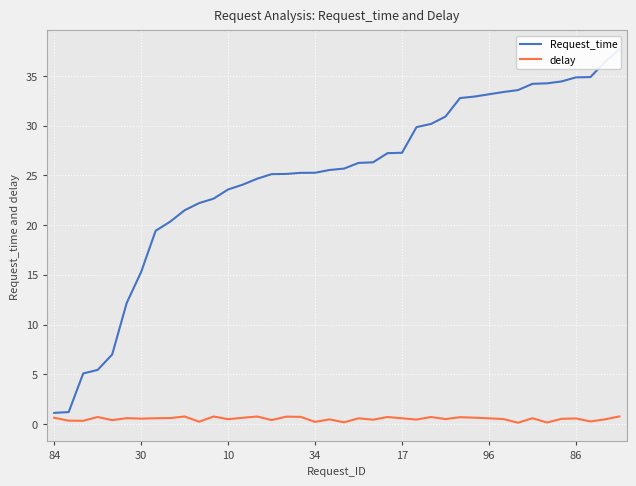

Which series changed the most between 13 and 19?

Request_time